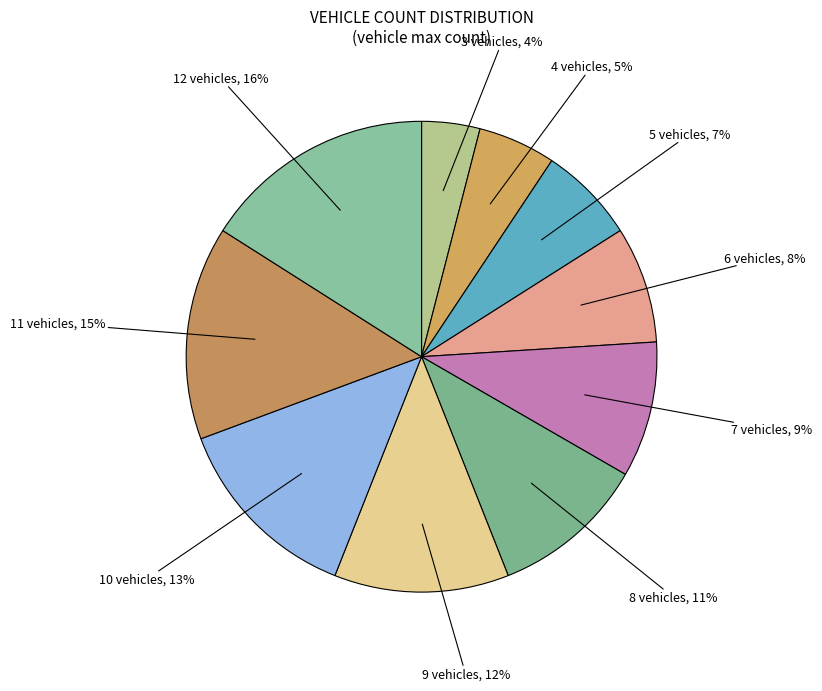

How many segments does this pie chart have?

10